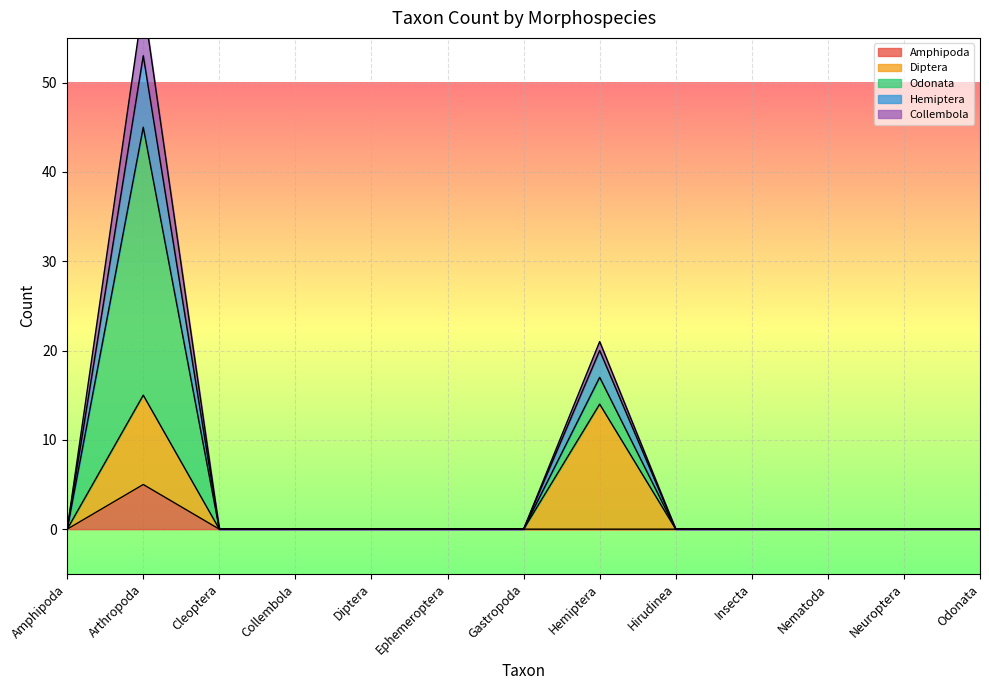

Which category has the highest value in the Amphipoda series?

Arthropoda